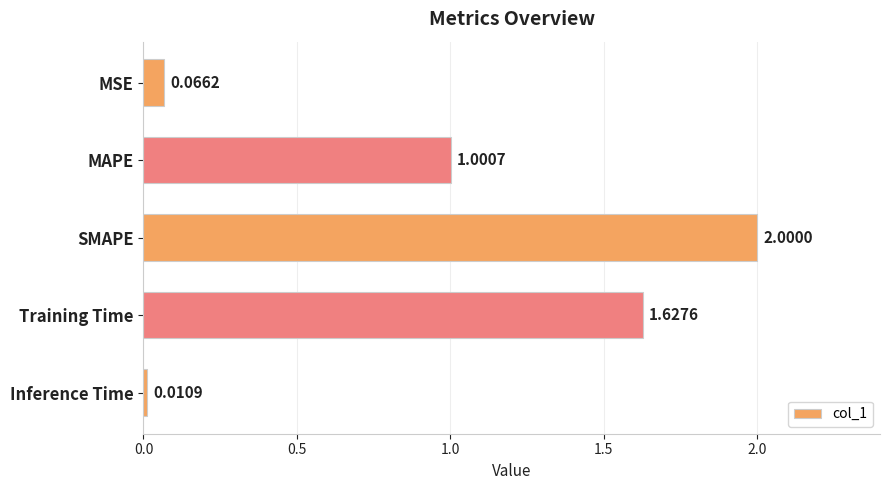

What is the label of the 3rd bar from the bottom?

SMAPE